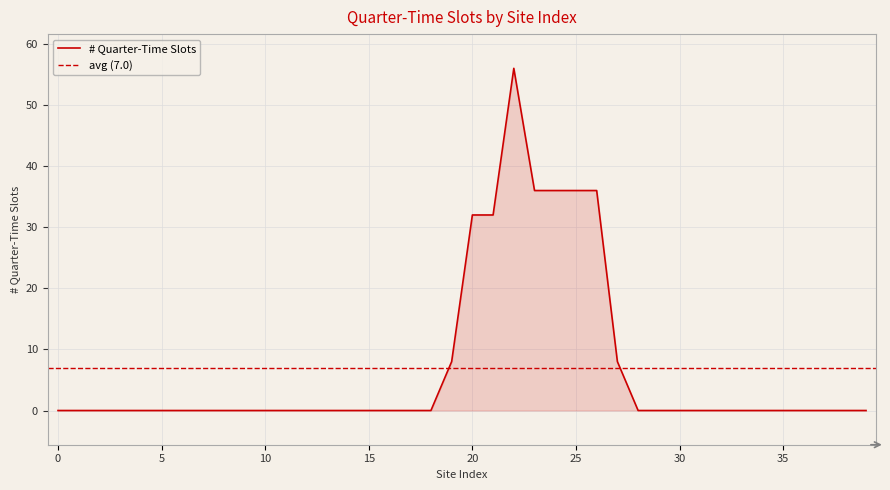

How many interior local peaks (higher than both neighbors) does the data have?

1